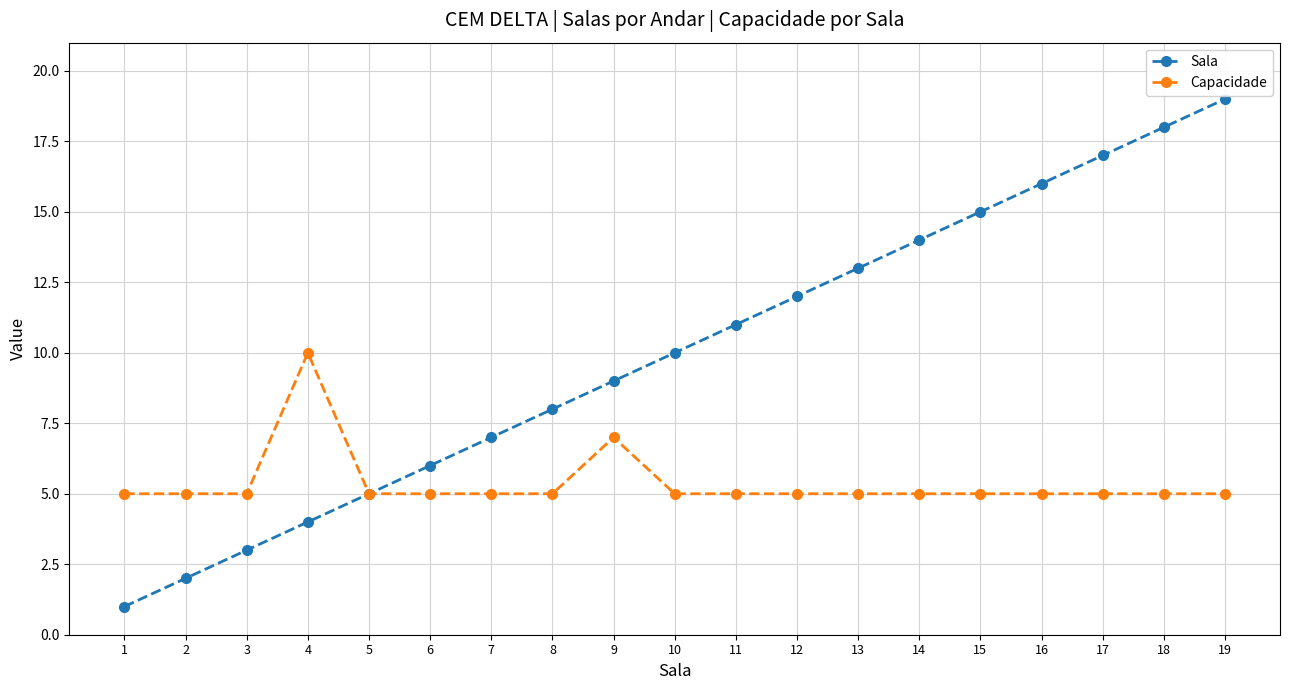

Rank the series at 2 from highest to lowest value.

Capacidade, Sala